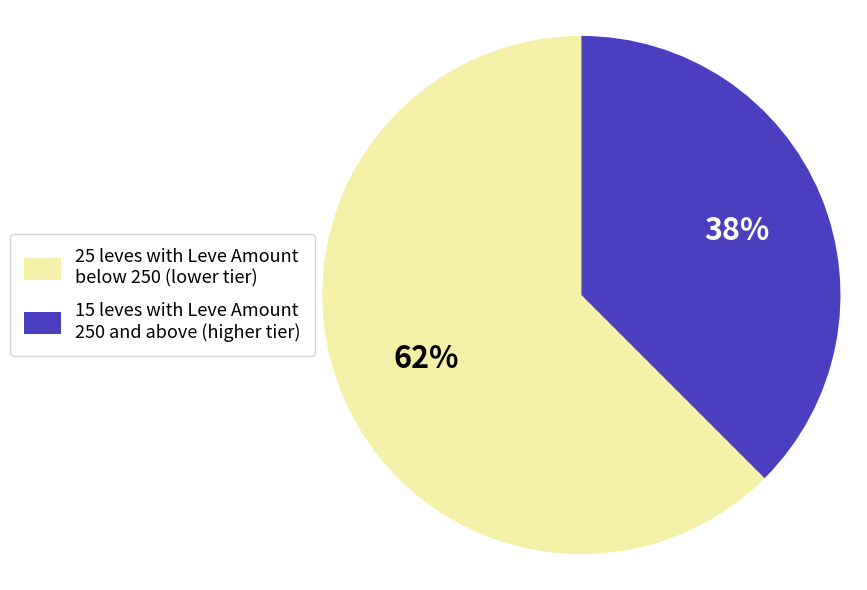

How many segments does this pie chart have?

2